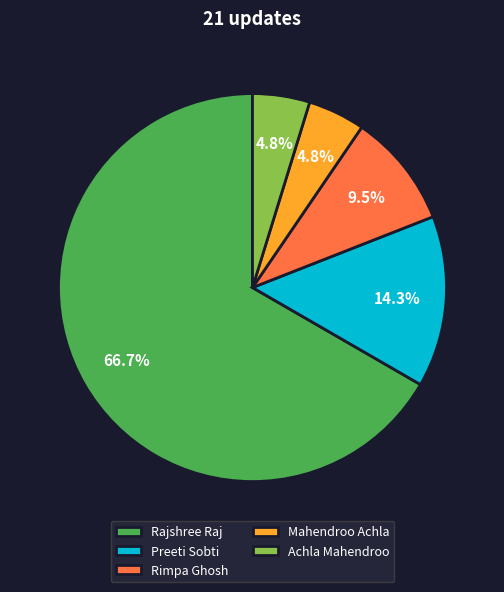

Is the sum of Achla Mahendroo and Mahendroo Achla greater than half?

No